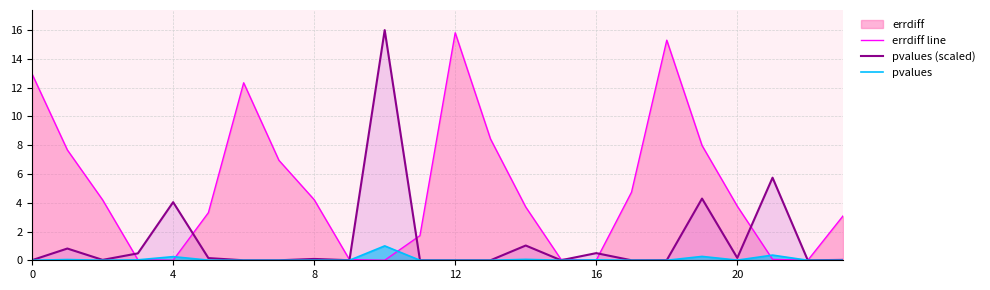

Is the value of errdiff line at 12 greater than the value of pvalues (scaled) at 17?

Yes